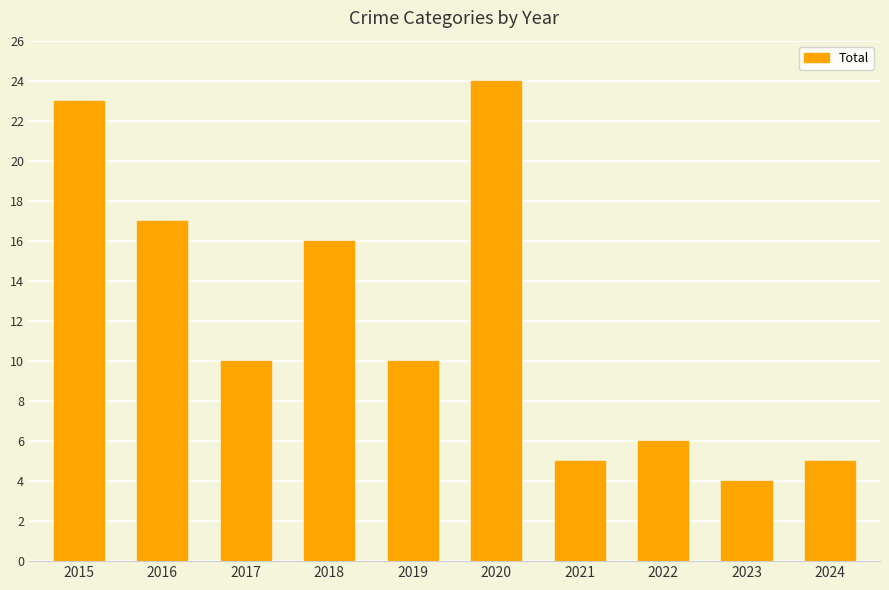

Which has a higher value, 2023 or 2018?

2018